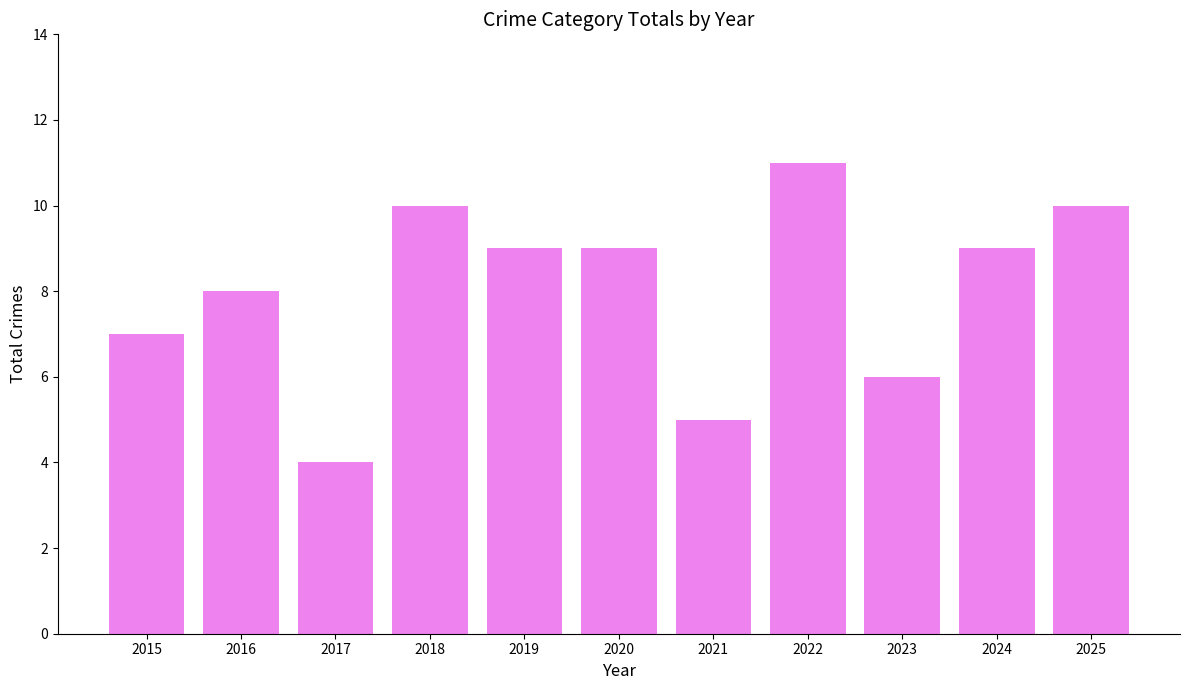

Reading right to left, list all the values displayed in this chart.

10	9	6	11	5	9	9	10	4	8	7